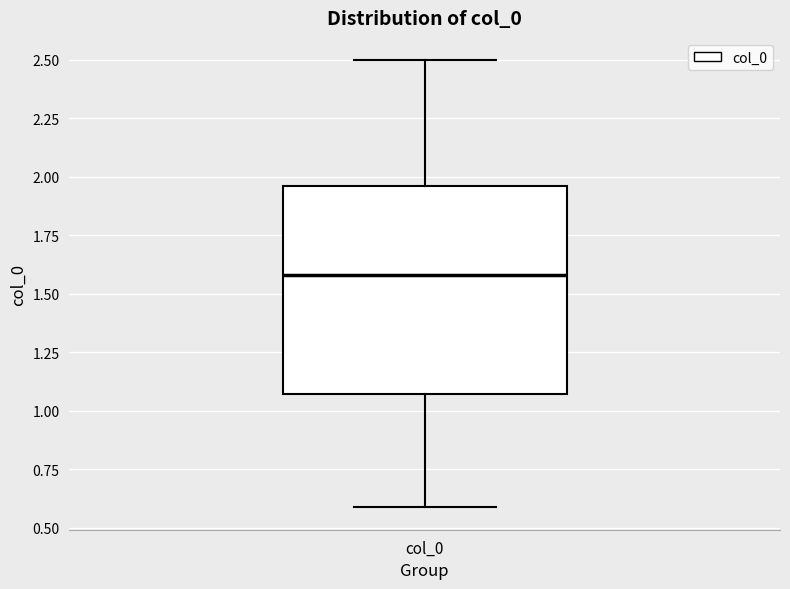

Where does the lower whisker of the box for col_0 end on the y-axis? The values are not printed on the chart, so give them approximately, as read against the axis.

0.60